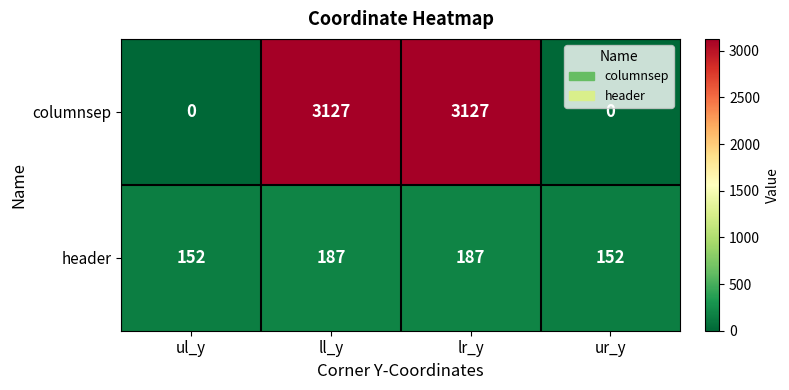

Reading right to left, list all the values displayed in this chart.

columnsep: 0	3127	3127	0
header: 152	187	187	152